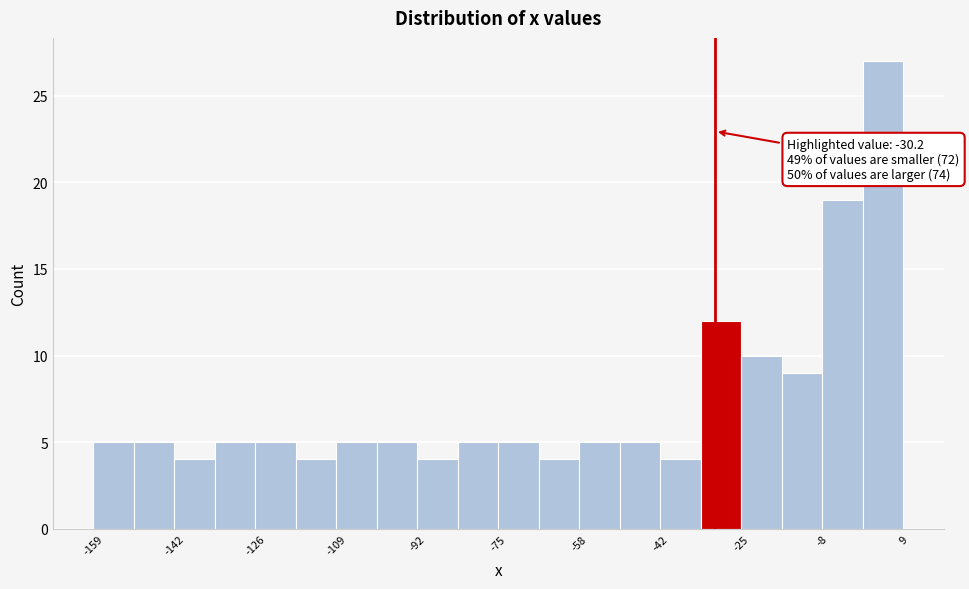

Over which range of the x-axis is the bar tallest?

0 to 8